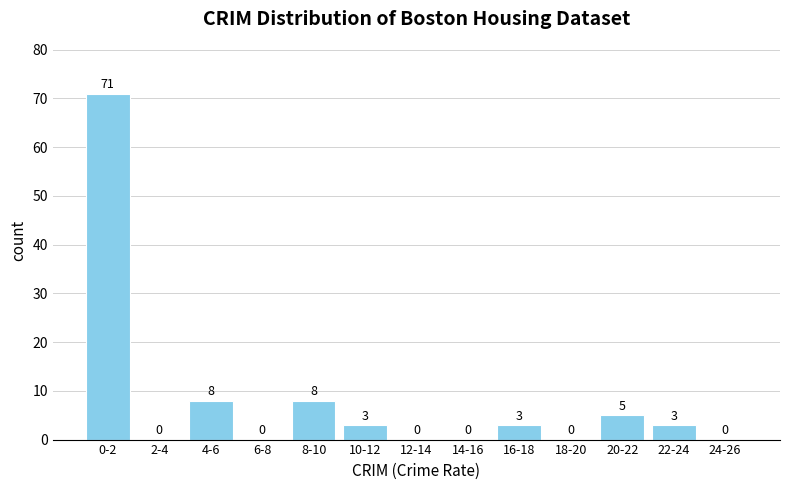

Reading right to left, list all the values displayed in this chart.

24-26=0	22-24=3	20-22=5	18-20=0	16-18=3	14-16=0	12-14=0	10-12=3	8-10=8	6-8=0	4-6=8	2-4=0	0-2=71